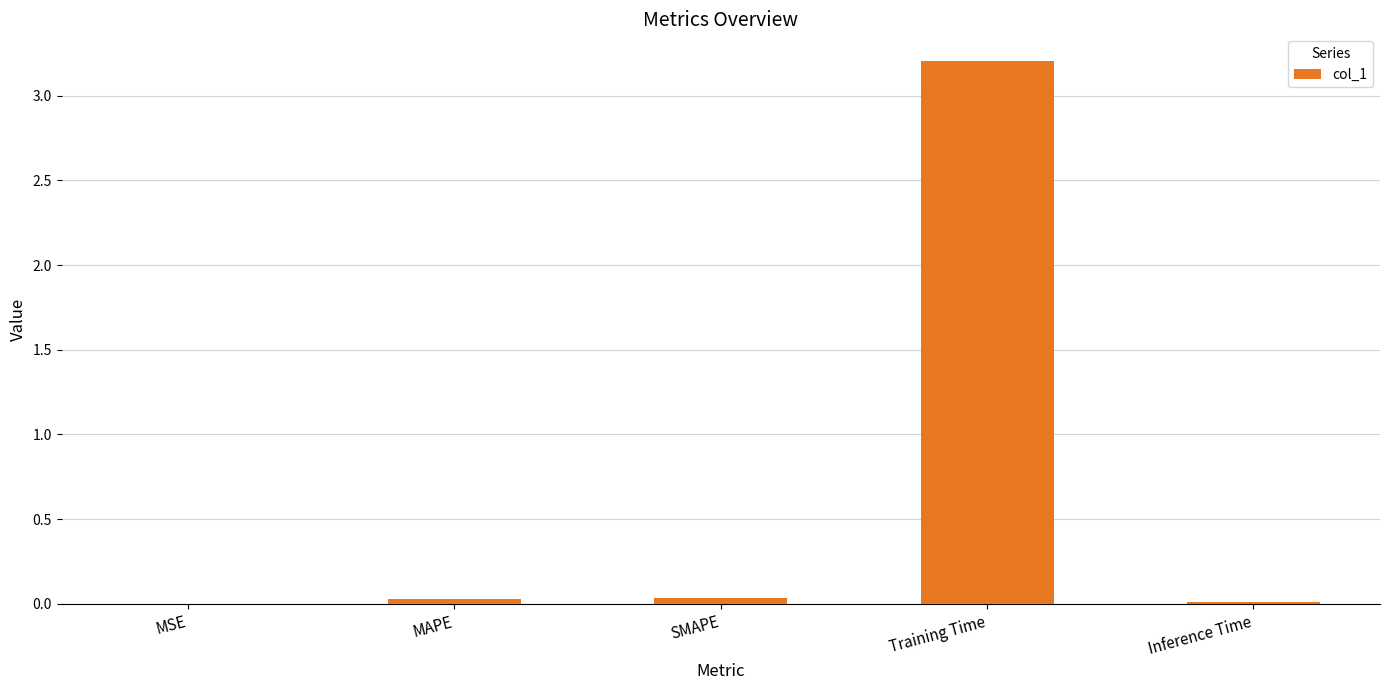

True or false: the data shows 1.0 at Training Time.

False